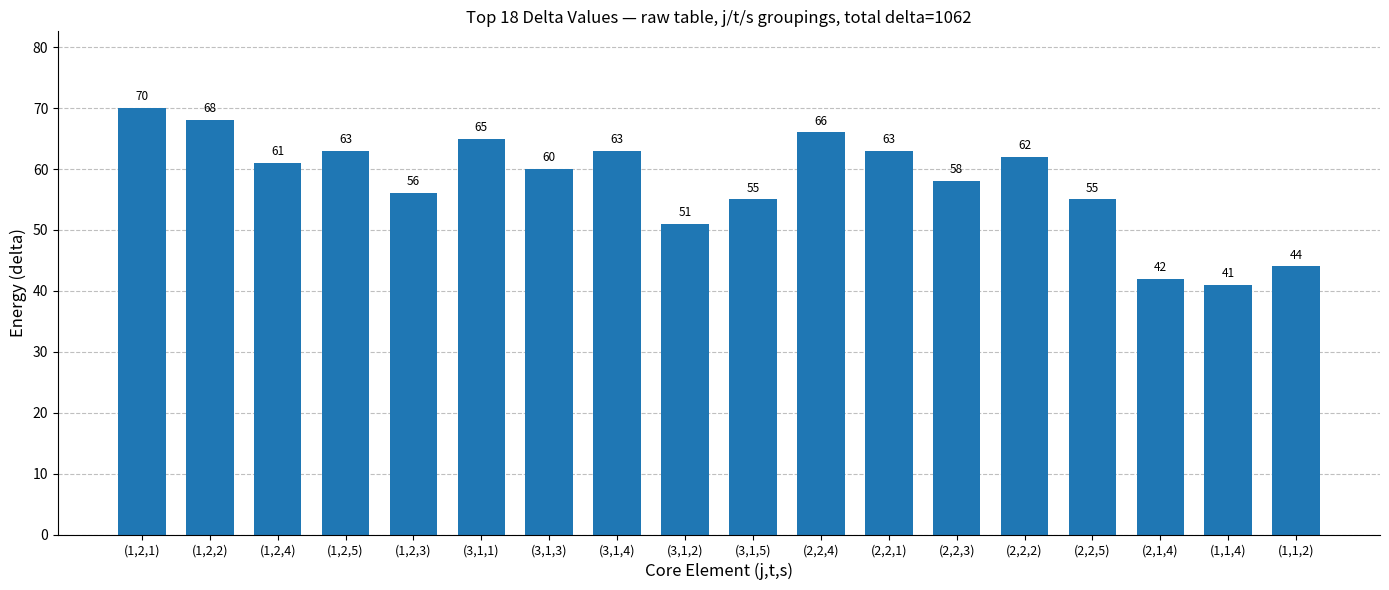

Reading left to right, extract all data points from this chart.

70	68	61	63	56	65	60	63	51	55	66	63	58	62	55	42	41	44